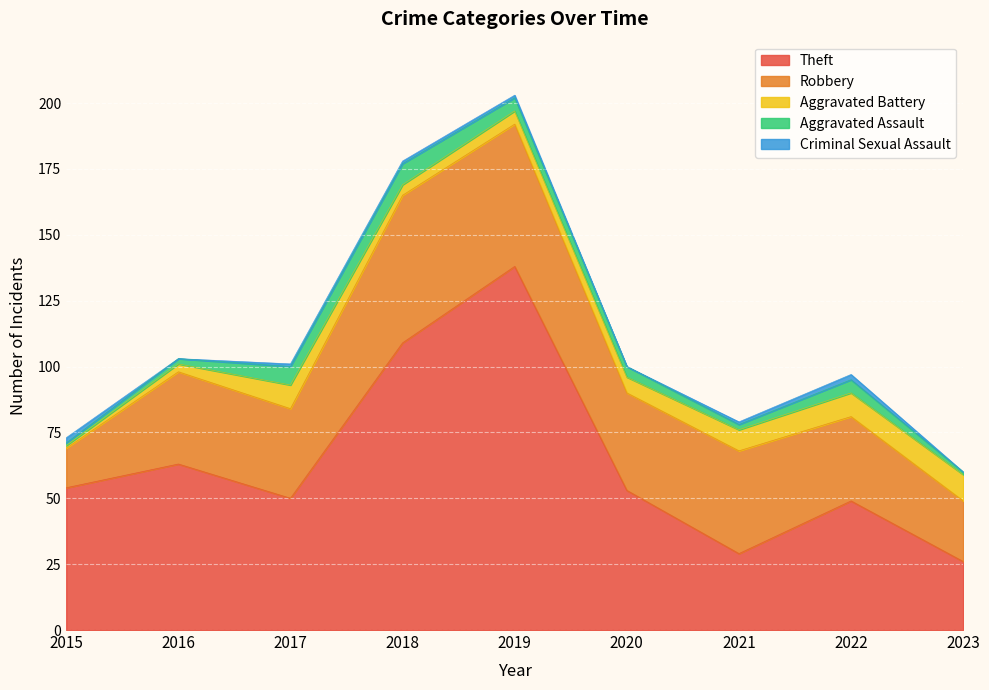

Is the value of Aggravated Assault at 2018 greater than the value of Criminal Sexual Assault at 2021?

Yes